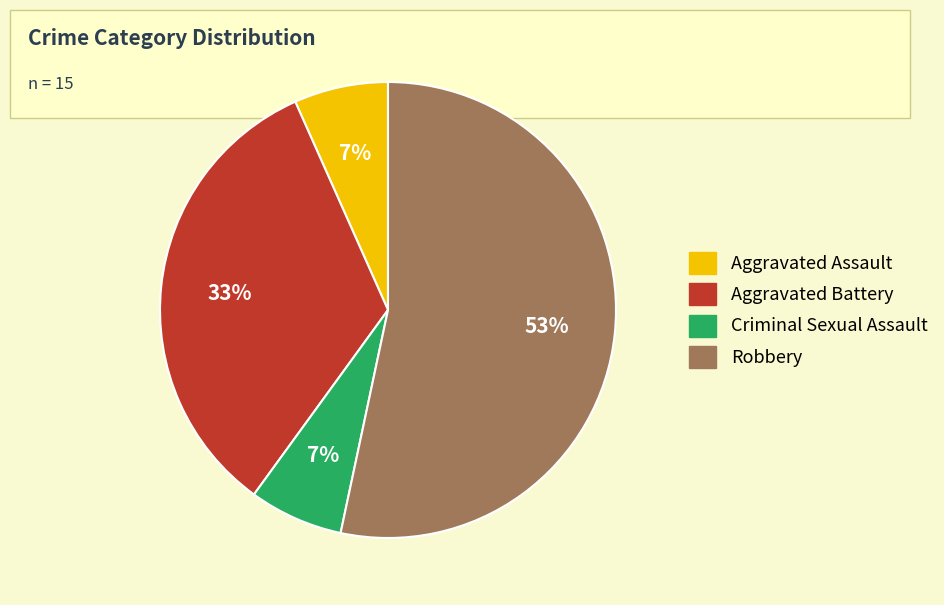

Is the sum of Aggravated Battery and Criminal Sexual Assault greater than half?

No